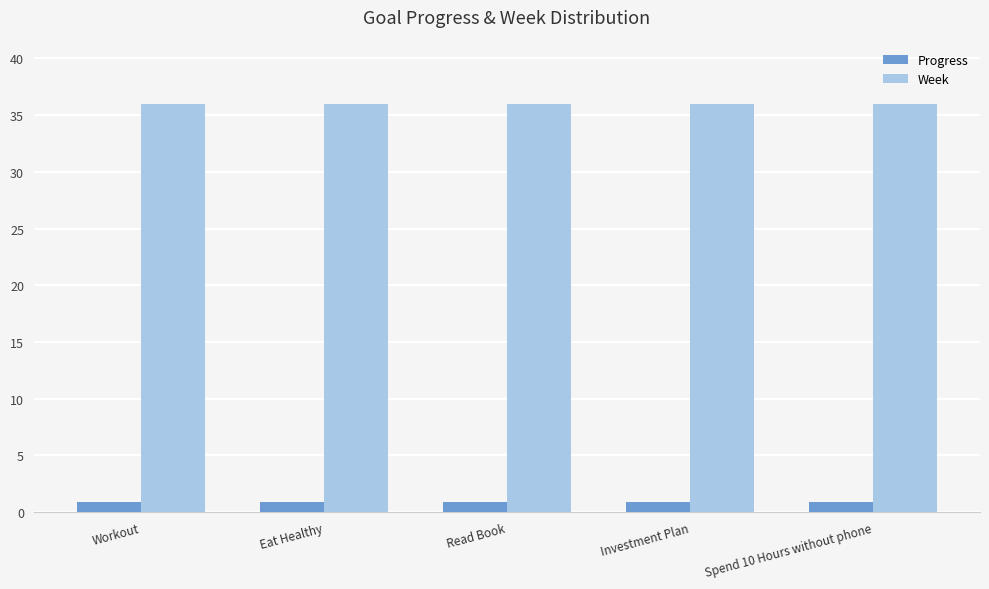

What are all the series names shown in the legend?

Progress, Week